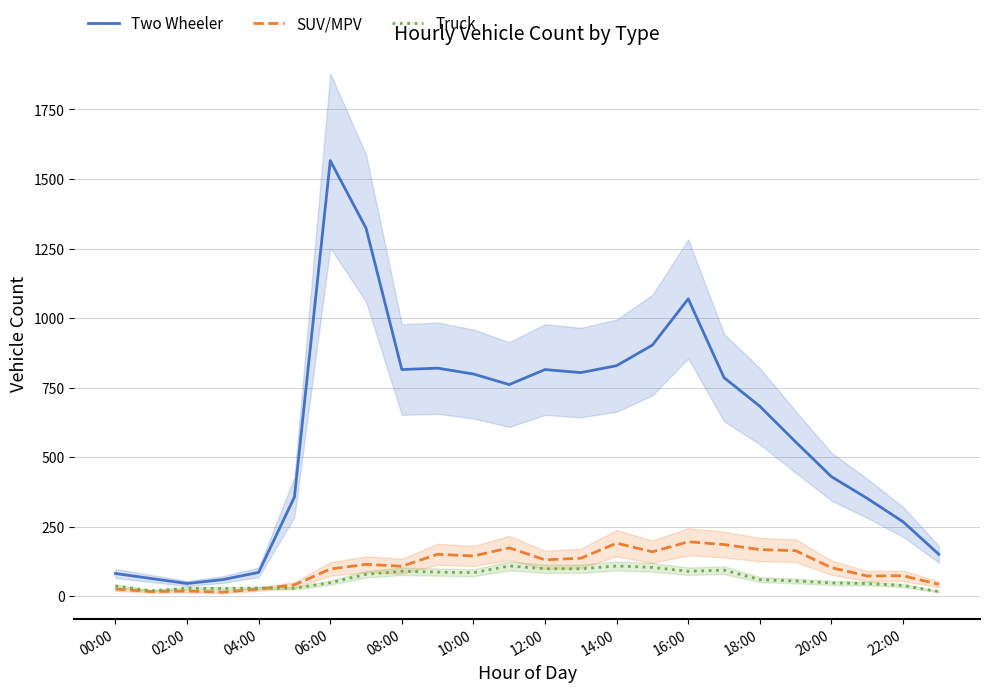

In Truck, how many points are higher than both neighbors (excluding endpoints)?

6